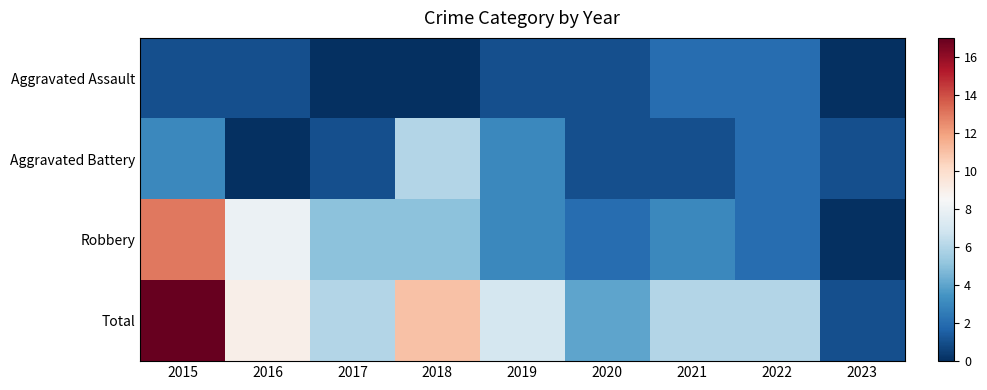

Count the number of data series in this chart.

4